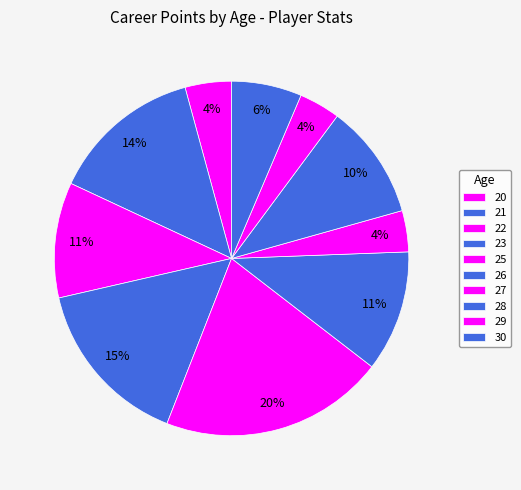

How many slices are in this pie chart?

10